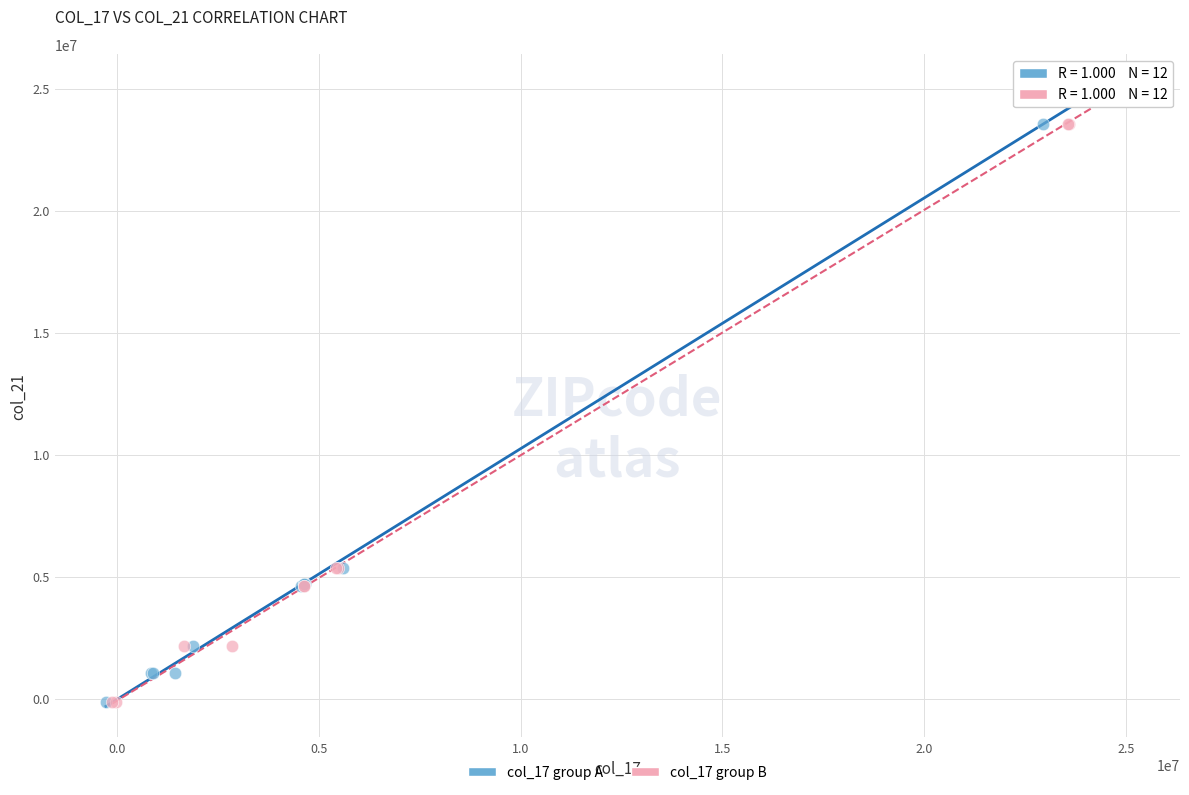

What are all the series names shown in the legend?

col_17 group A, col_17 group B